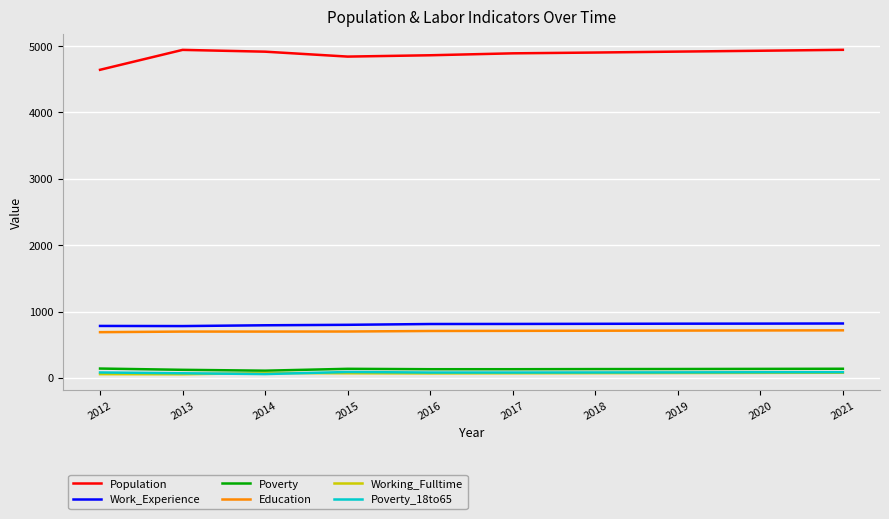

Count the number of categories in the chart.

10